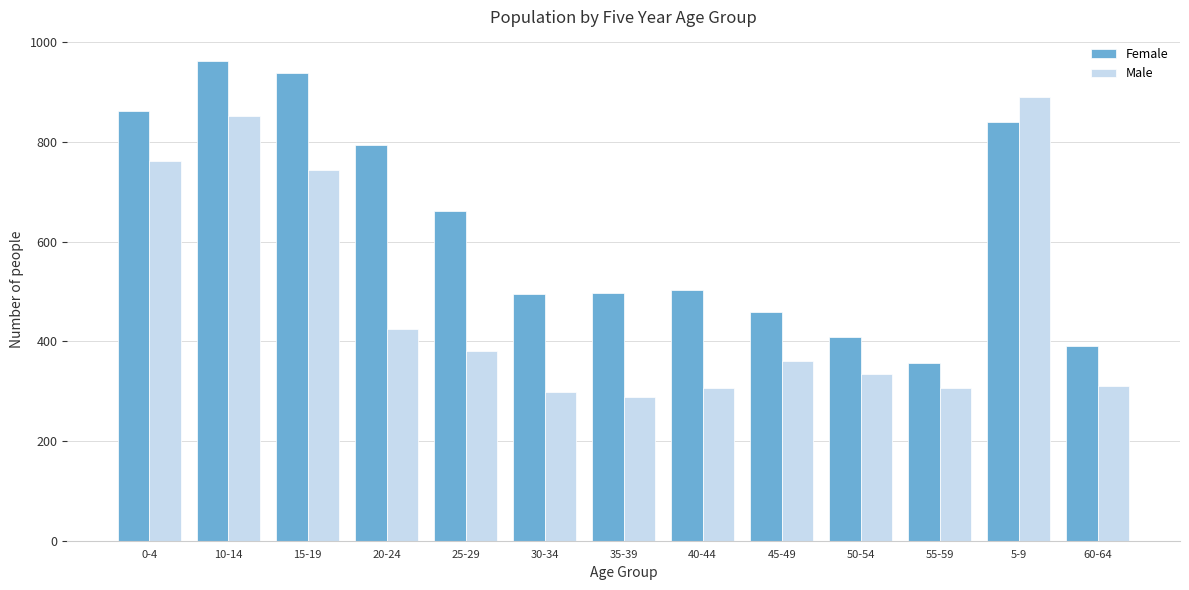

List the series in order of their overall mean, highest first.

Female, Male